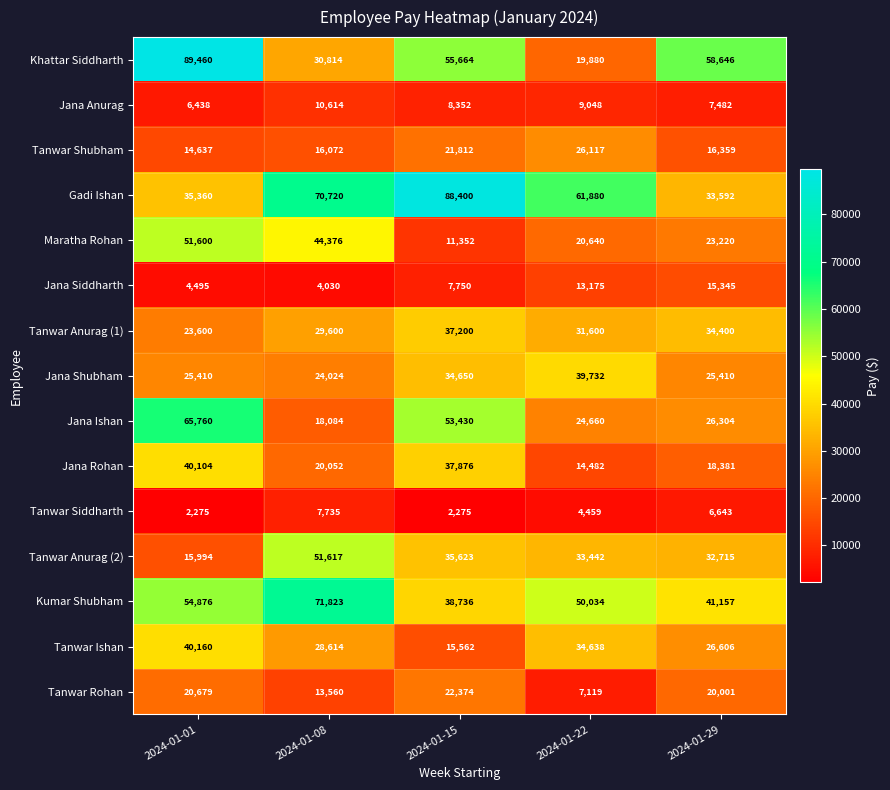

How many data points does each series have?

5